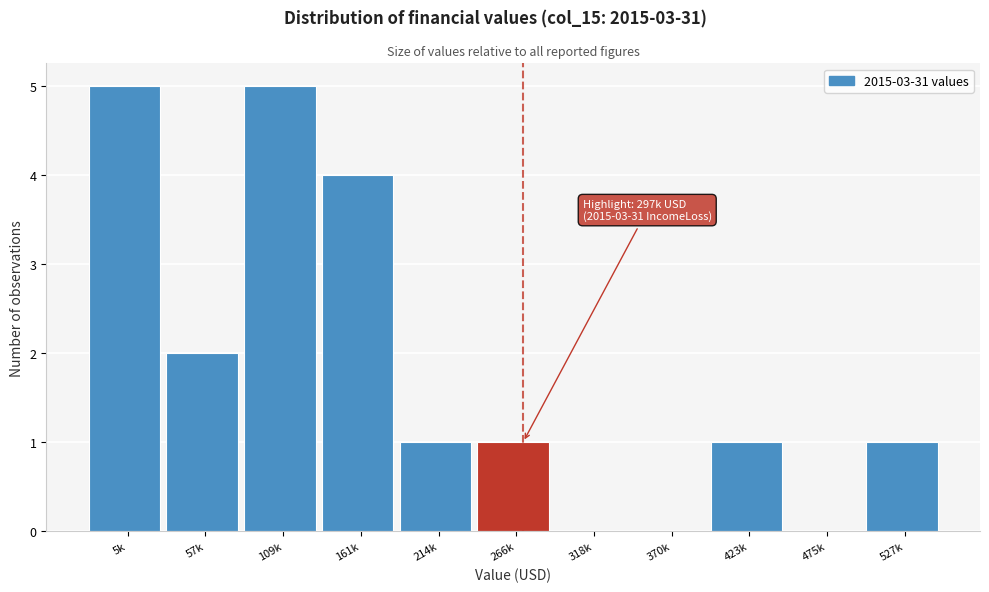

Reading left to right, what are all the values shown in this chart?

5k=5	57k=2	109k=5	161k=4	214k=1	266k=1	318k=0	370k=0	423k=1	475k=0	527k=1